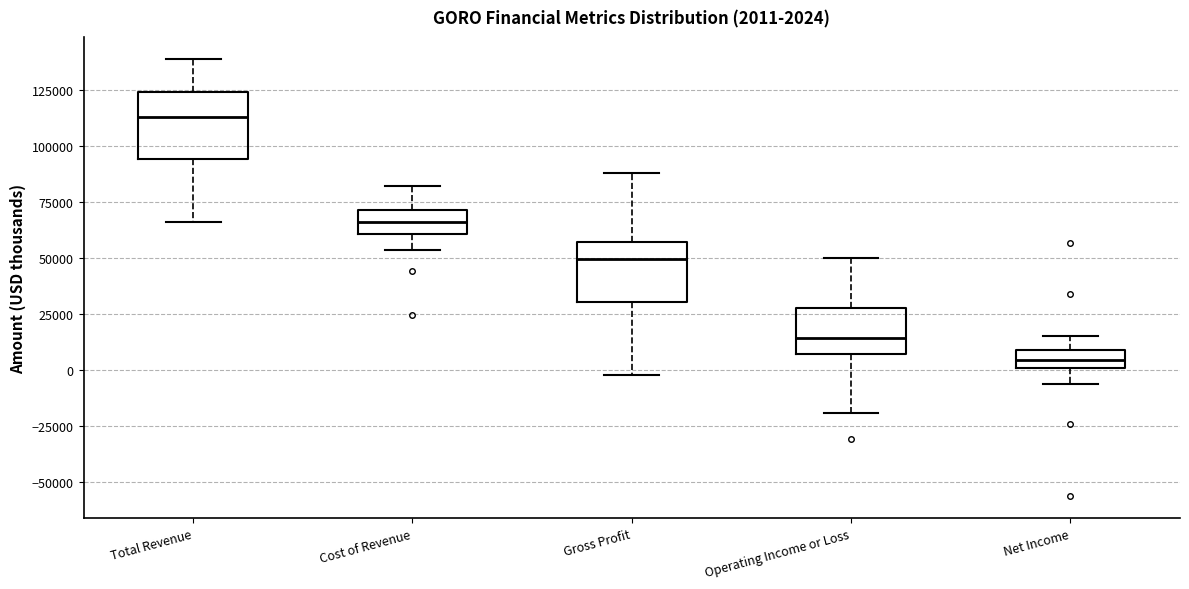

Which box has the lowest median line?

Net Income